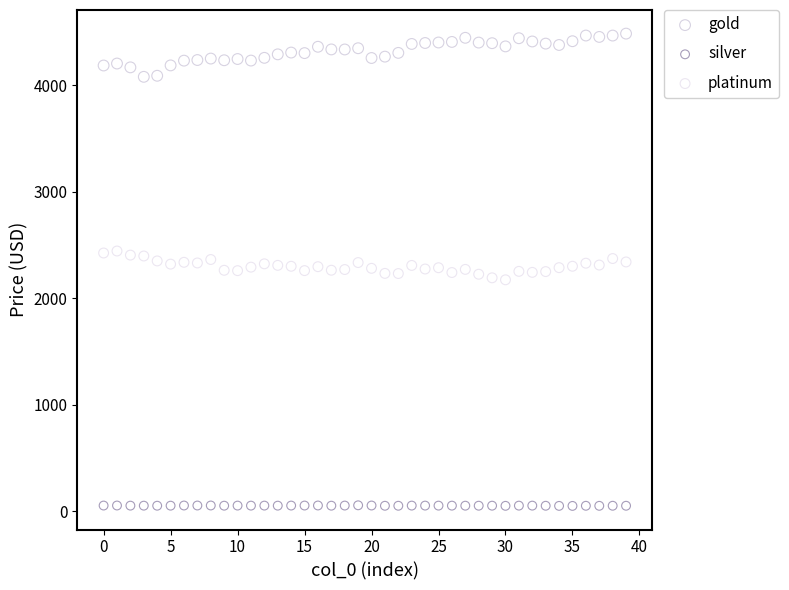

Across all data points, what is the range of Y values (max minus min)?

4436.2